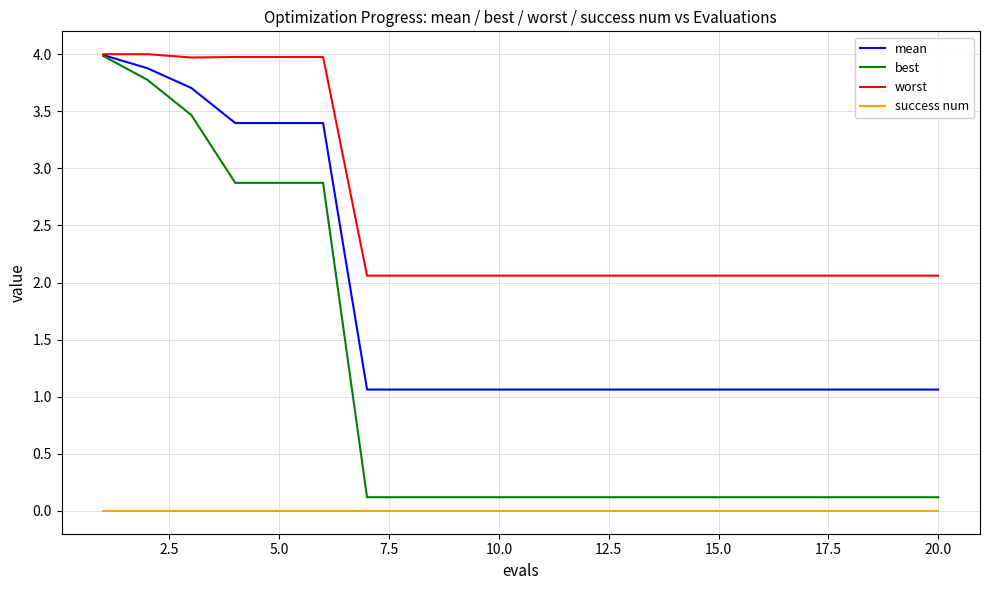

Which series has the widest spread of values?

best